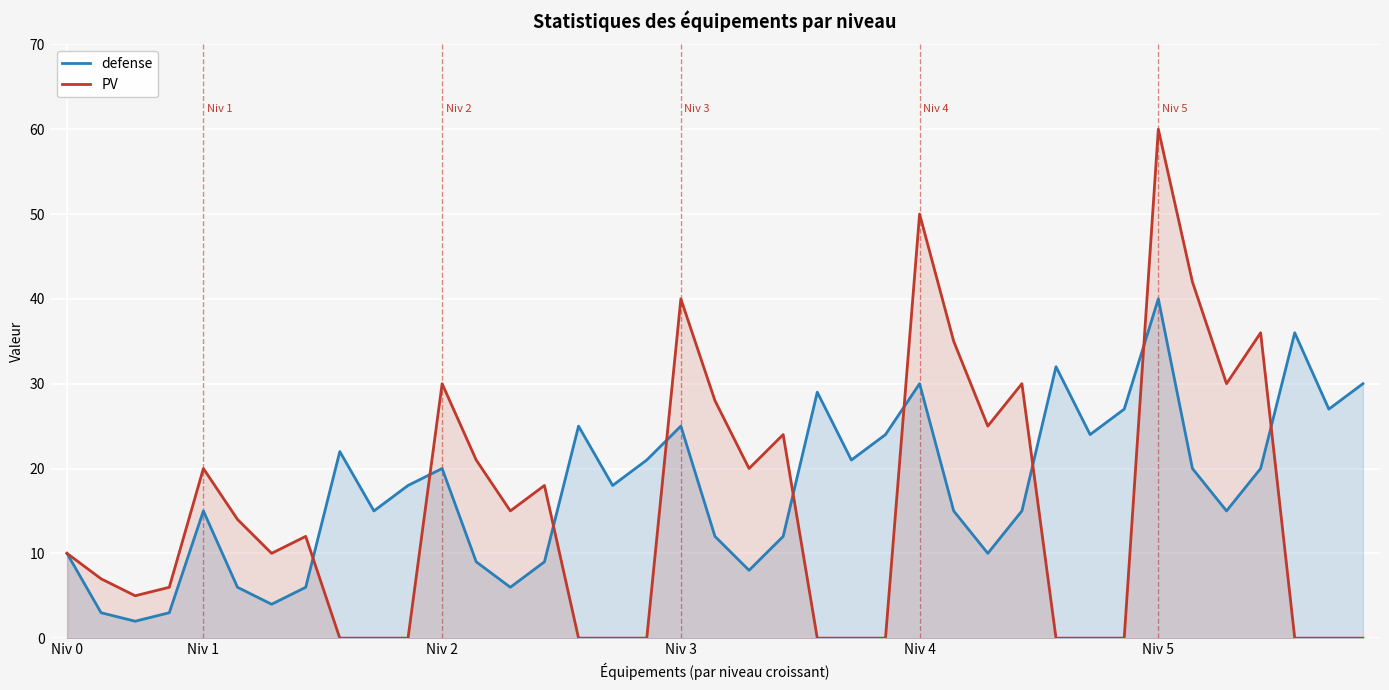

Rank the series by their maximum value, from lowest to highest.

defense, PV